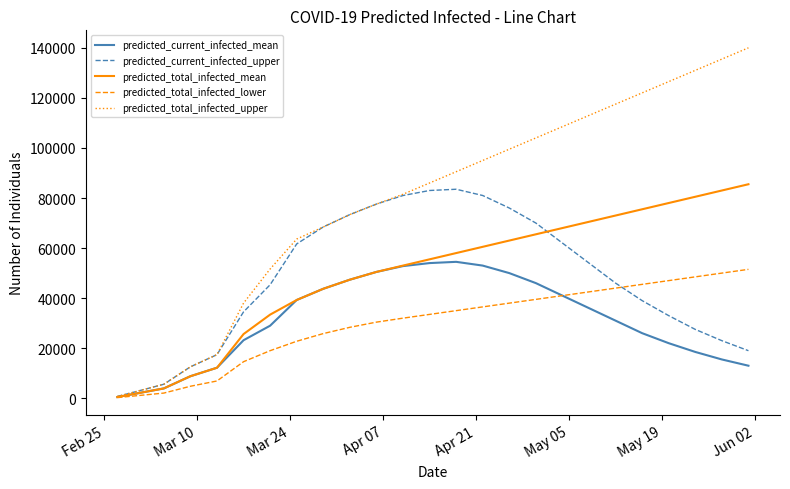

Which series has the widest spread of values?

predicted_total_infected_upper